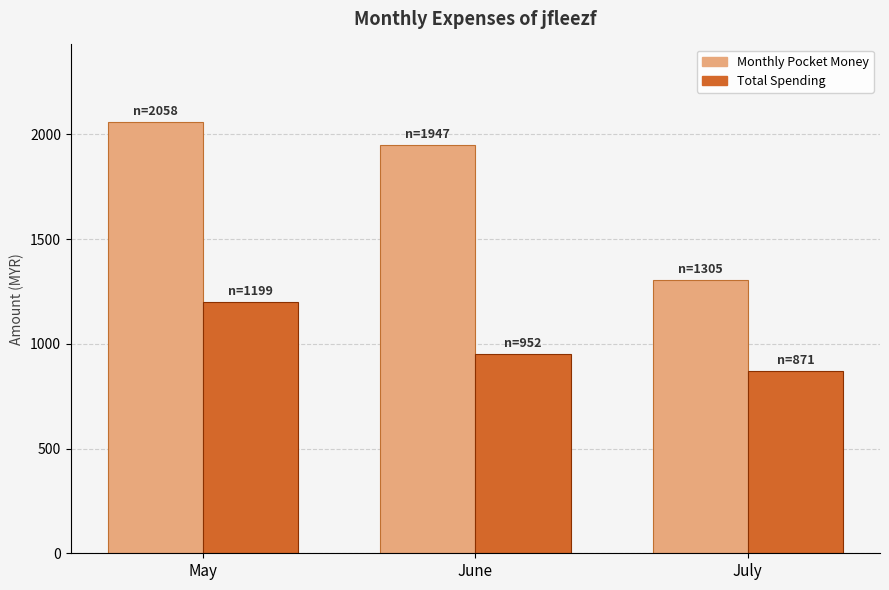

At May, list the series in order from smallest to largest.

Total Spending, Monthly Pocket Money